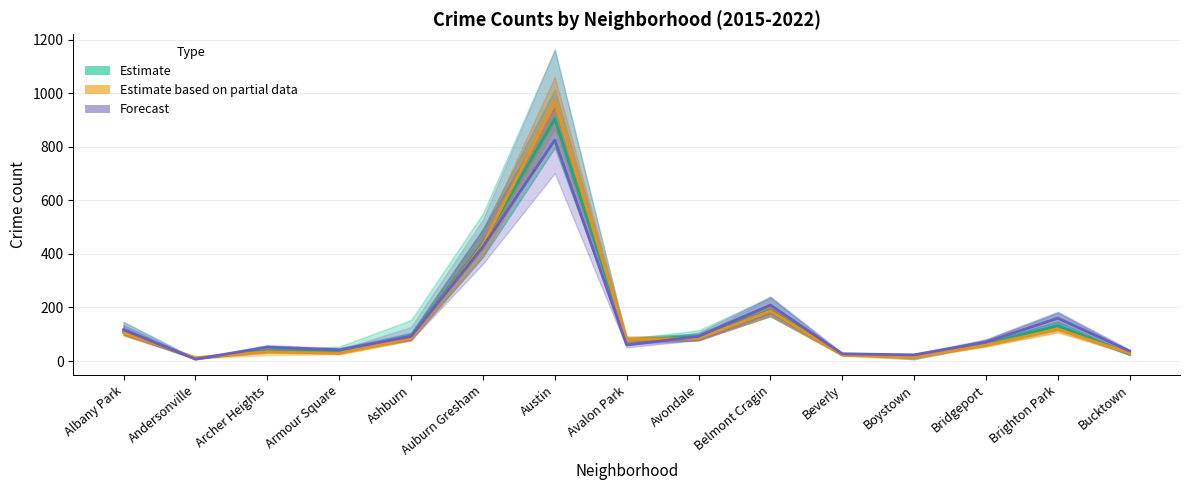

At which label does Estimate based on partial data first exceed 80?

Albany Park